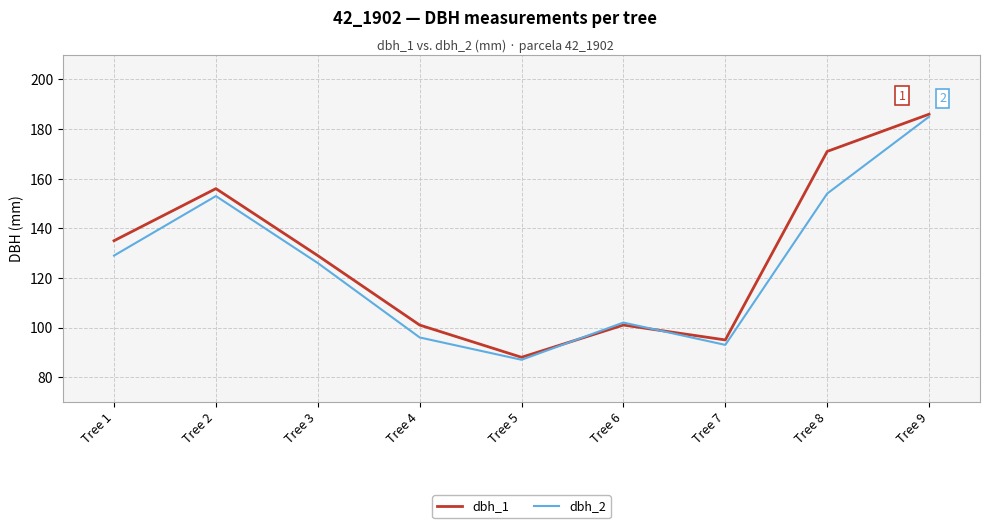

What is the total value across all series at Tree 3?

255